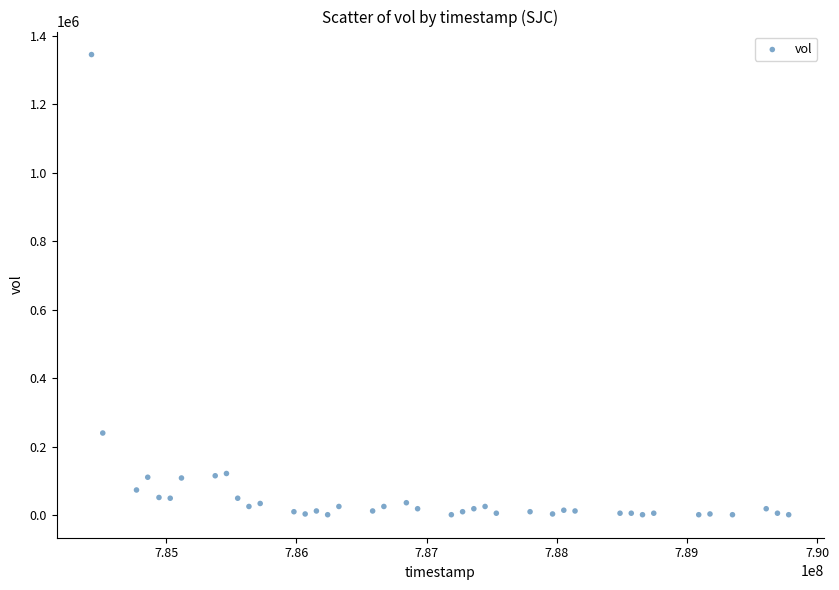

What is the range of Y values (max minus min)?

1343193